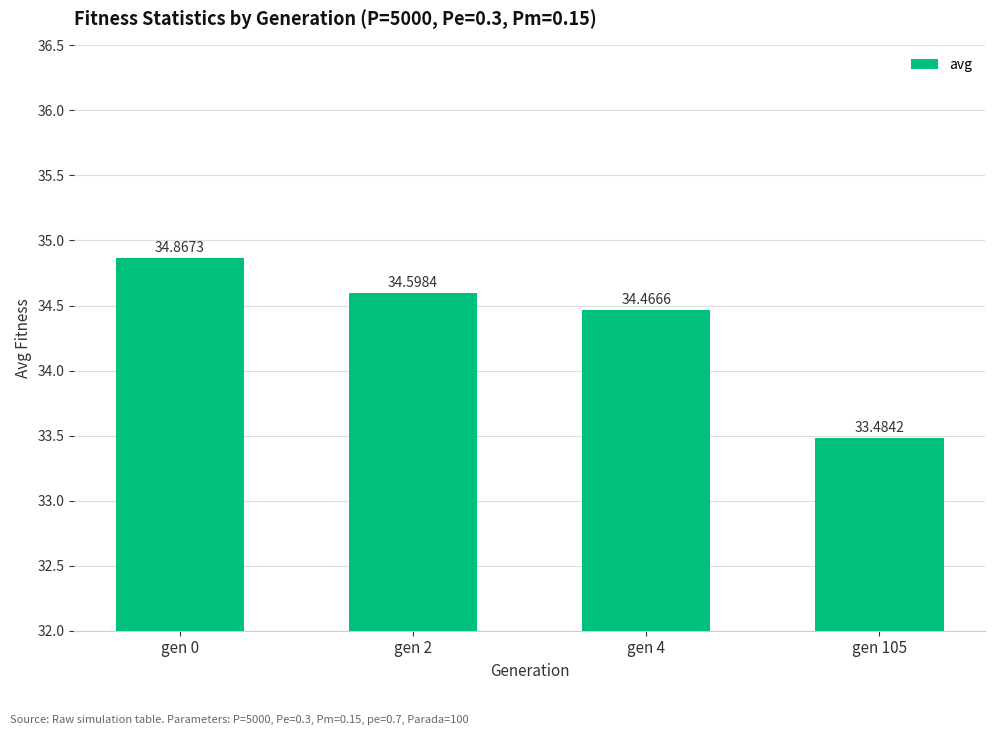

What is the value of the 3rd bar from the left?

34.5